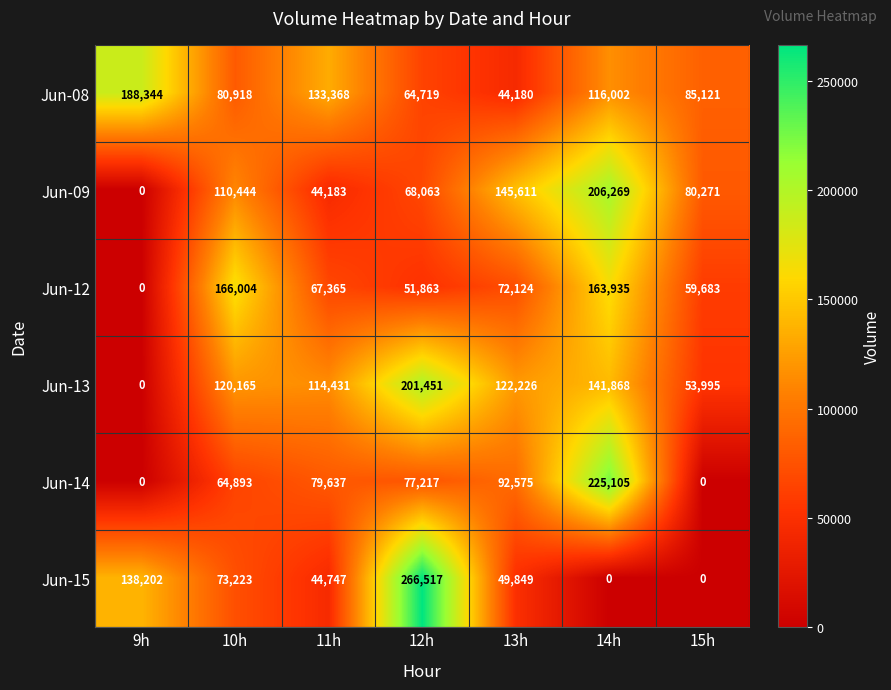

Between 10h and 13h, which series saw the biggest shift?

Jun-12